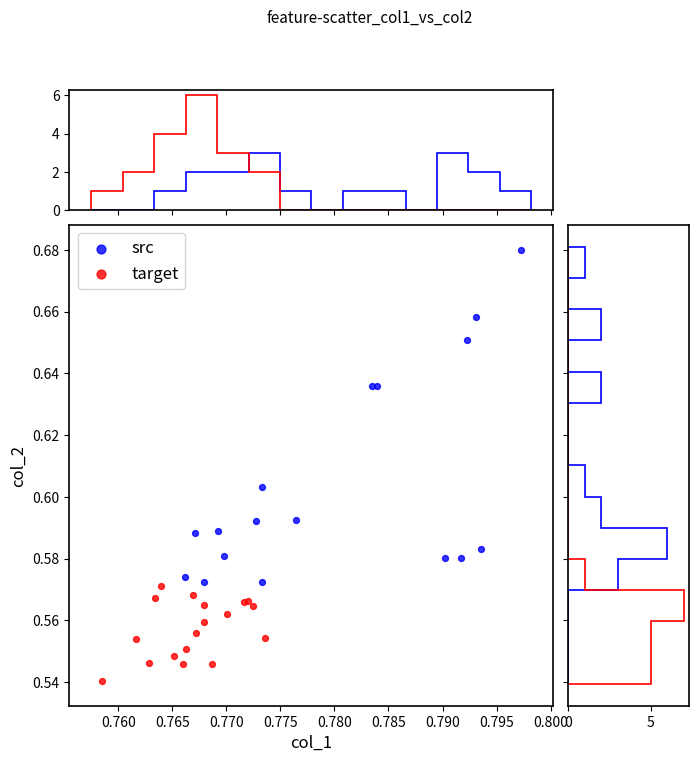

Which series contains the highest Y value?

src